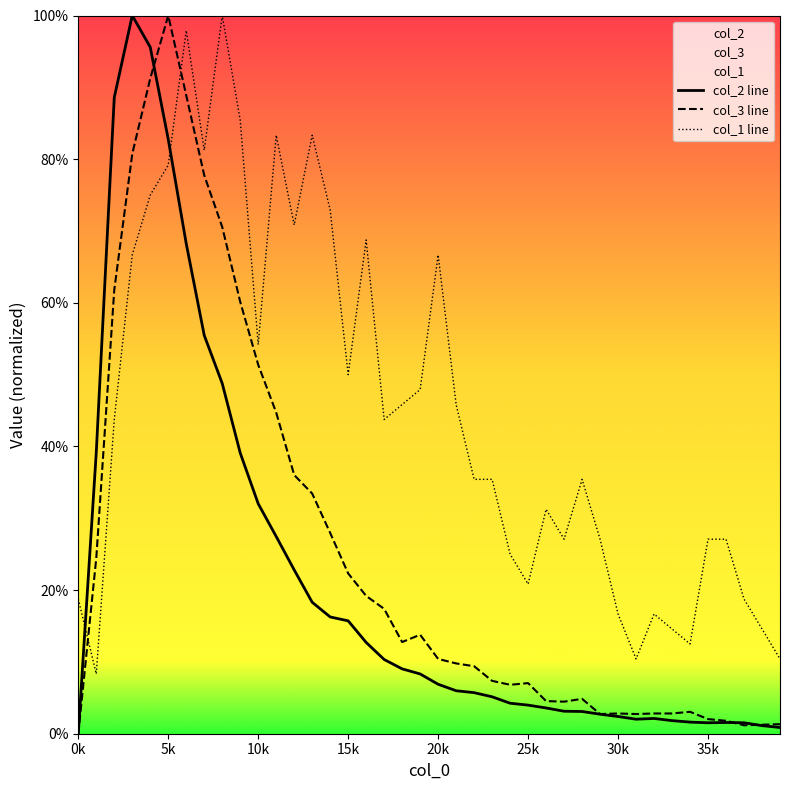

List the series in order of their overall mean, lowest first.

col_2 line, col_3 line, col_1 line